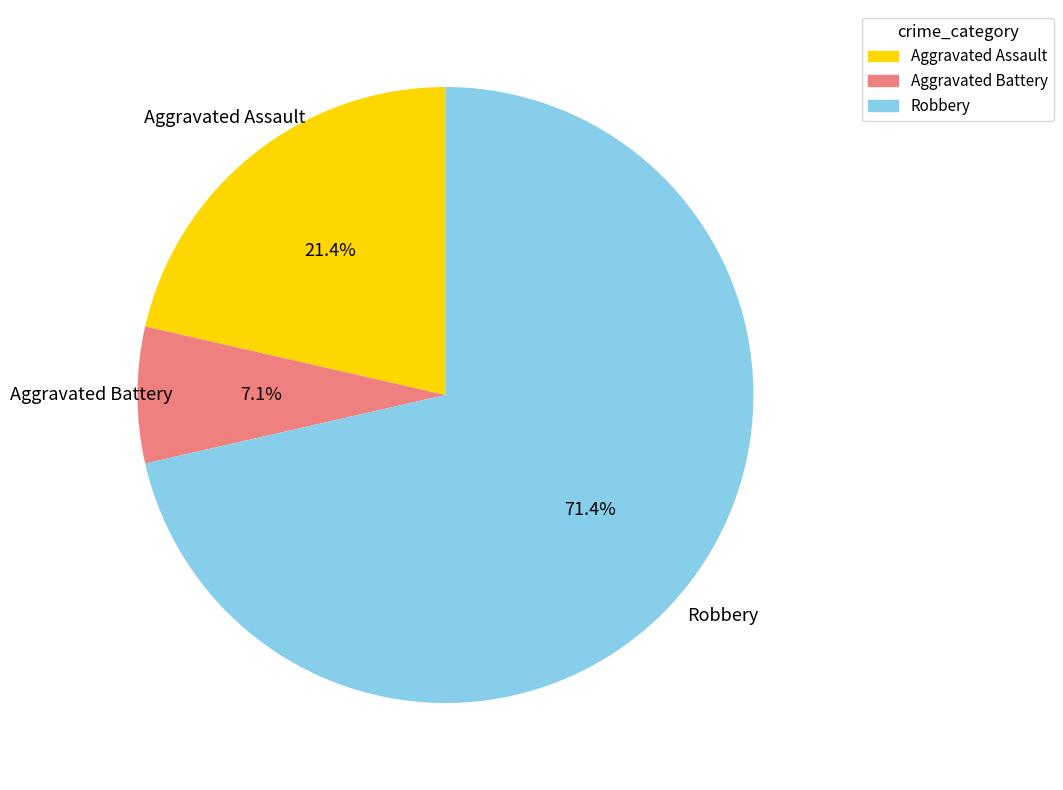

How many segments does this pie chart have?

3